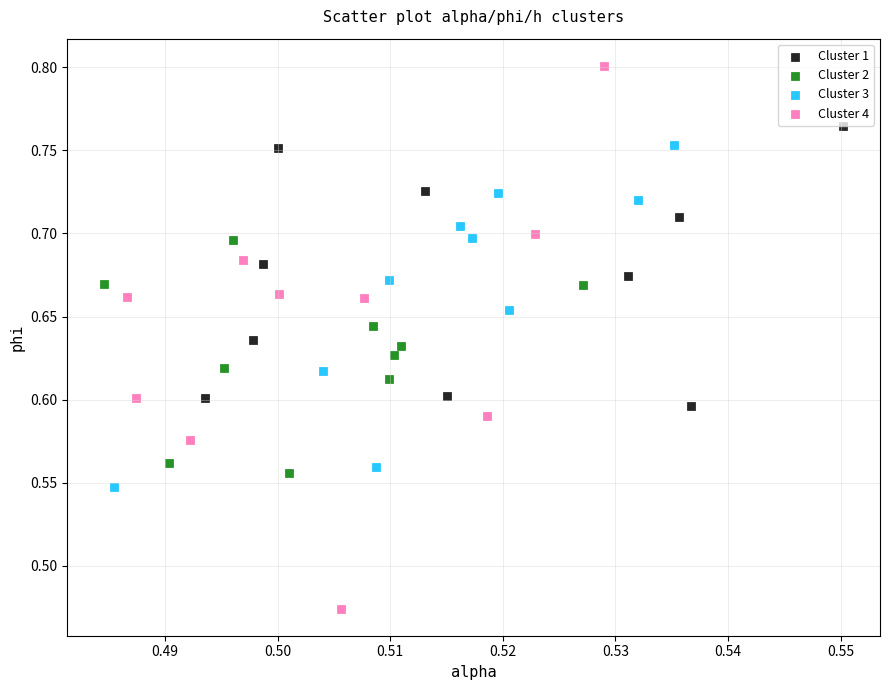

What are all the series names shown in the legend?

Cluster 1, Cluster 2, Cluster 3, Cluster 4